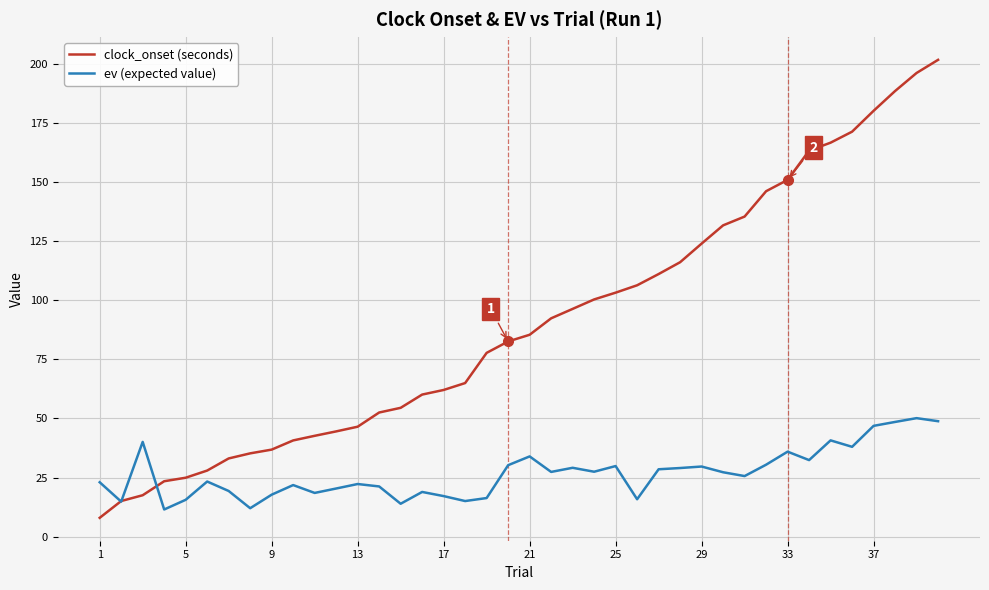

What are all the series names shown in the legend?

clock_onset (seconds), ev (expected value)